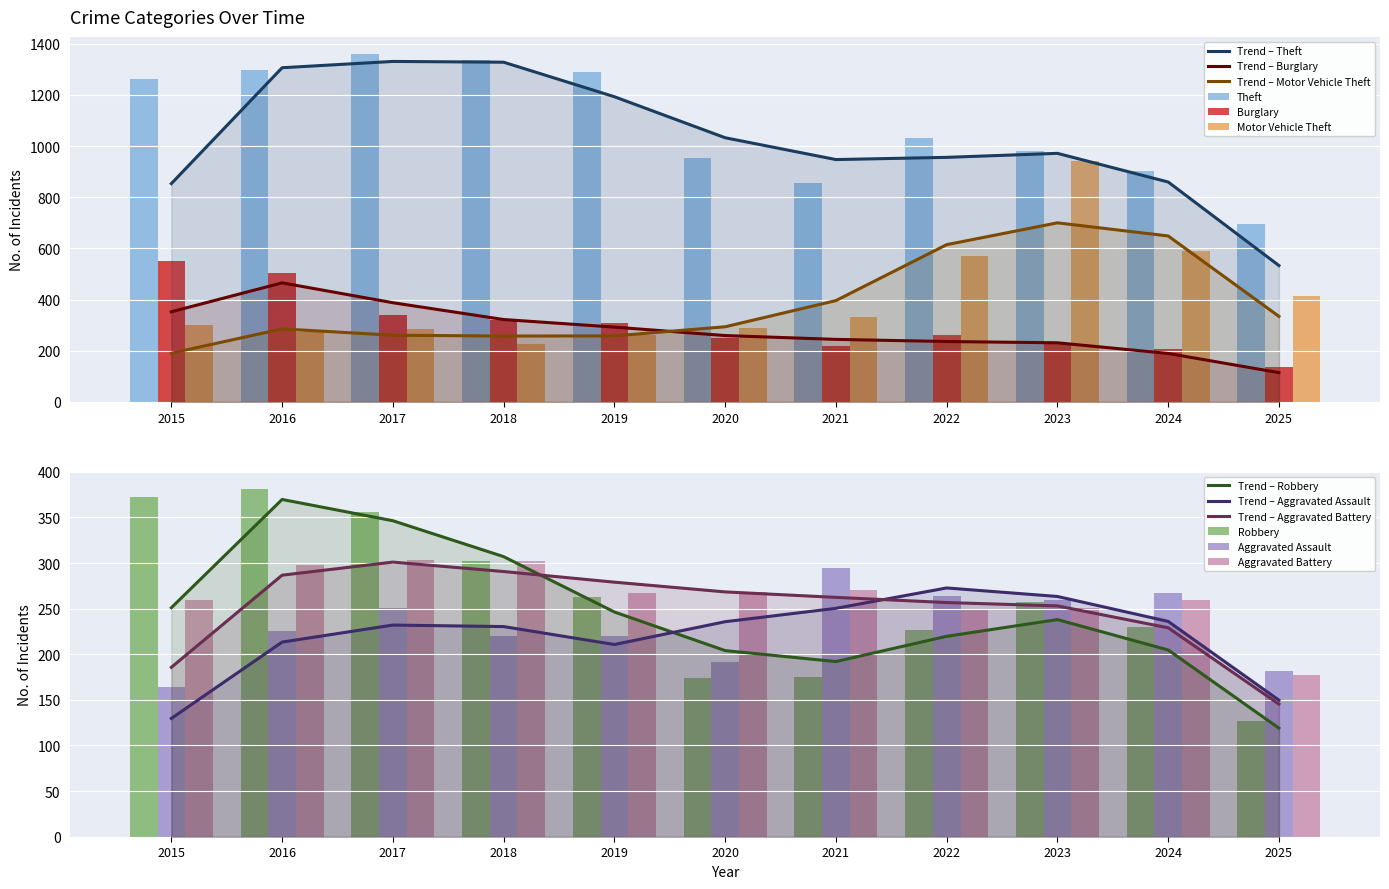

What is the sum of all Burglary values?

3324